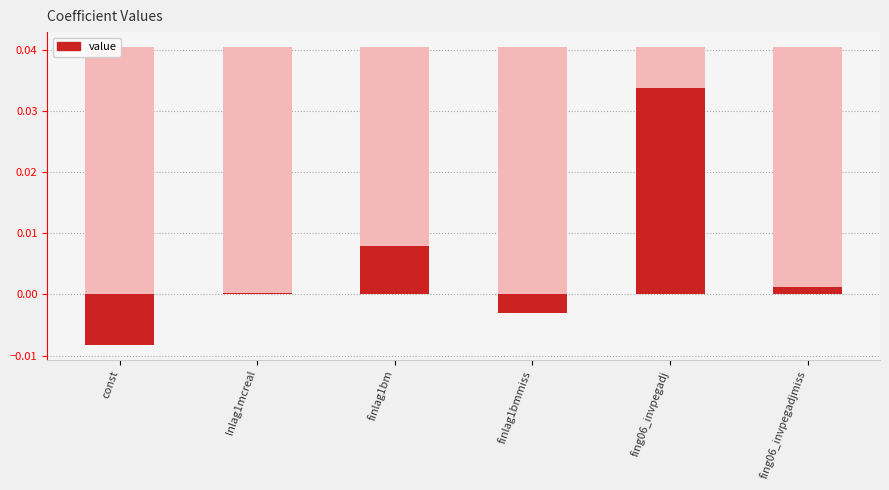

The value at fing06_invpegadj is 0.0. True or false?

True